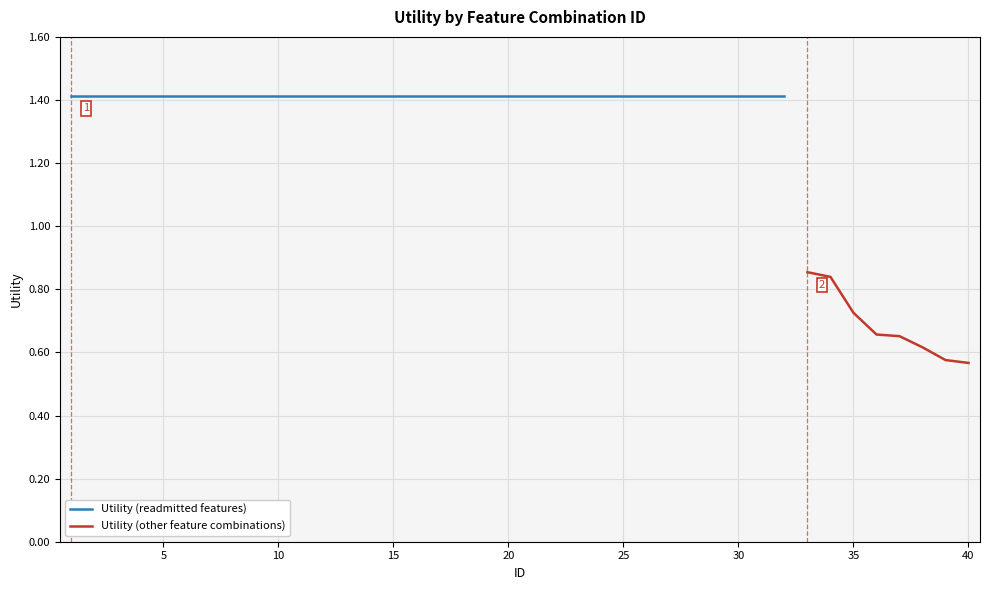

Reading right to left, transcribe all the data shown in this chart.

0.6	0.6	0.6	0.7	0.7	0.7	0.8	0.9	1.4	1.4	1.4	1.4	1.4	1.4	1.4	1.4	1.4	1.4	1.4	1.4	1.4	1.4	1.4	1.4	1.4	1.4	1.4	1.4	1.4	1.4	1.4	1.4	1.4	1.4	1.4	1.4	1.4	1.4	1.4	1.4